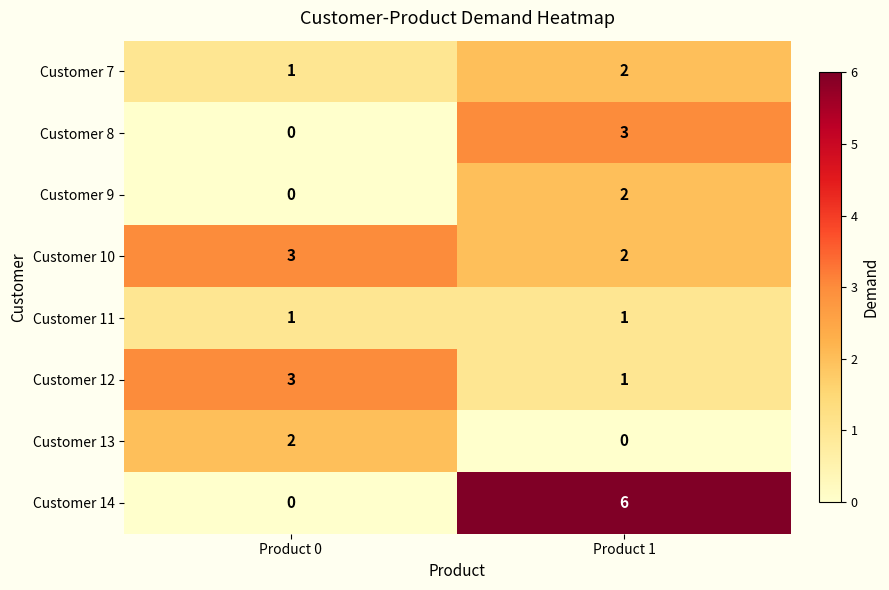

Is it true that Customer 12 equals 1 at Product 1?

True